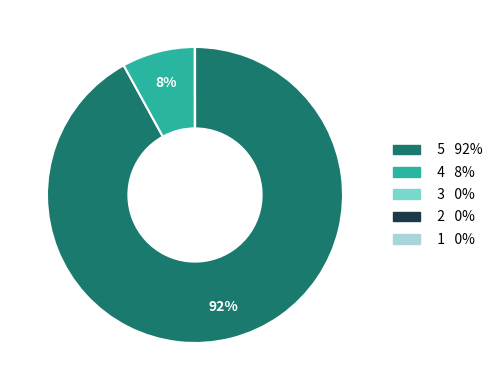

Is there a majority slice in this chart?

Yes